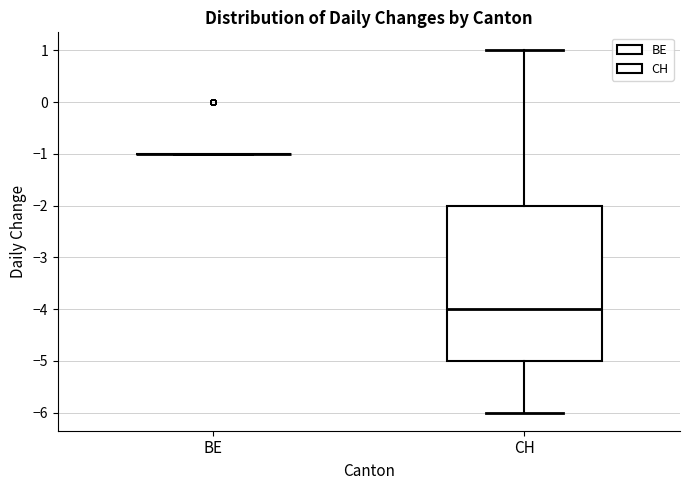

Reading left to right, transcribe this box plot: for each box, give where its median line is, the range the box spans, and where its two whiskers end, as read against the y-axis. The values are not printed on the chart, so give them approximately, as read against the axis.

BE: box collapsed to a line at -1, whiskers -1 to -1
CH: median -4, box -5 to -2, whiskers -6 to 1